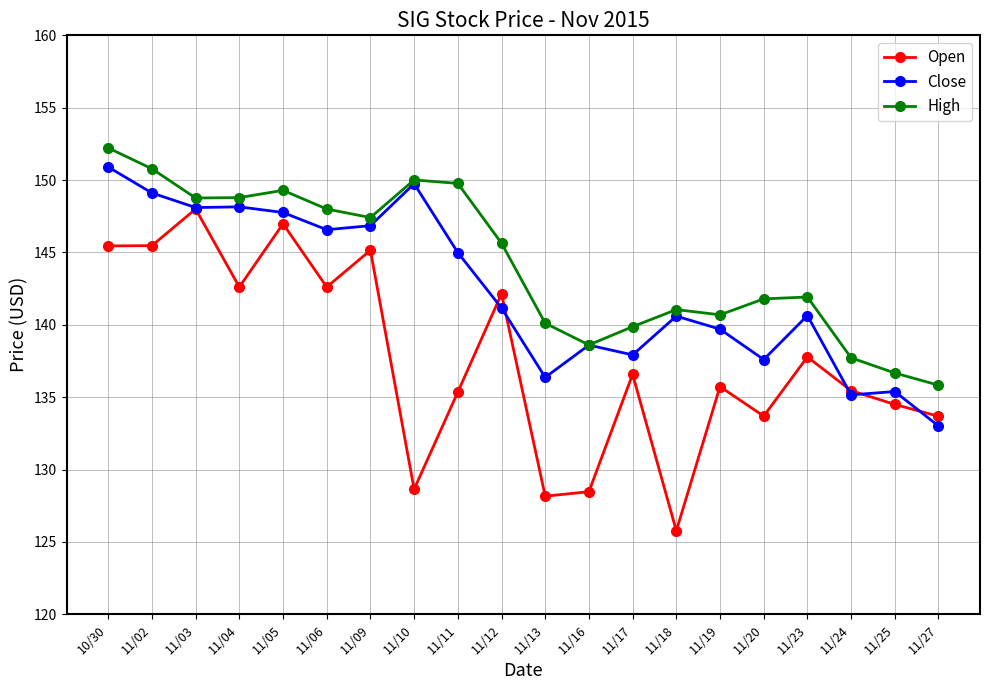

Rank the series by their average value, from highest to lowest.

High, Close, Open